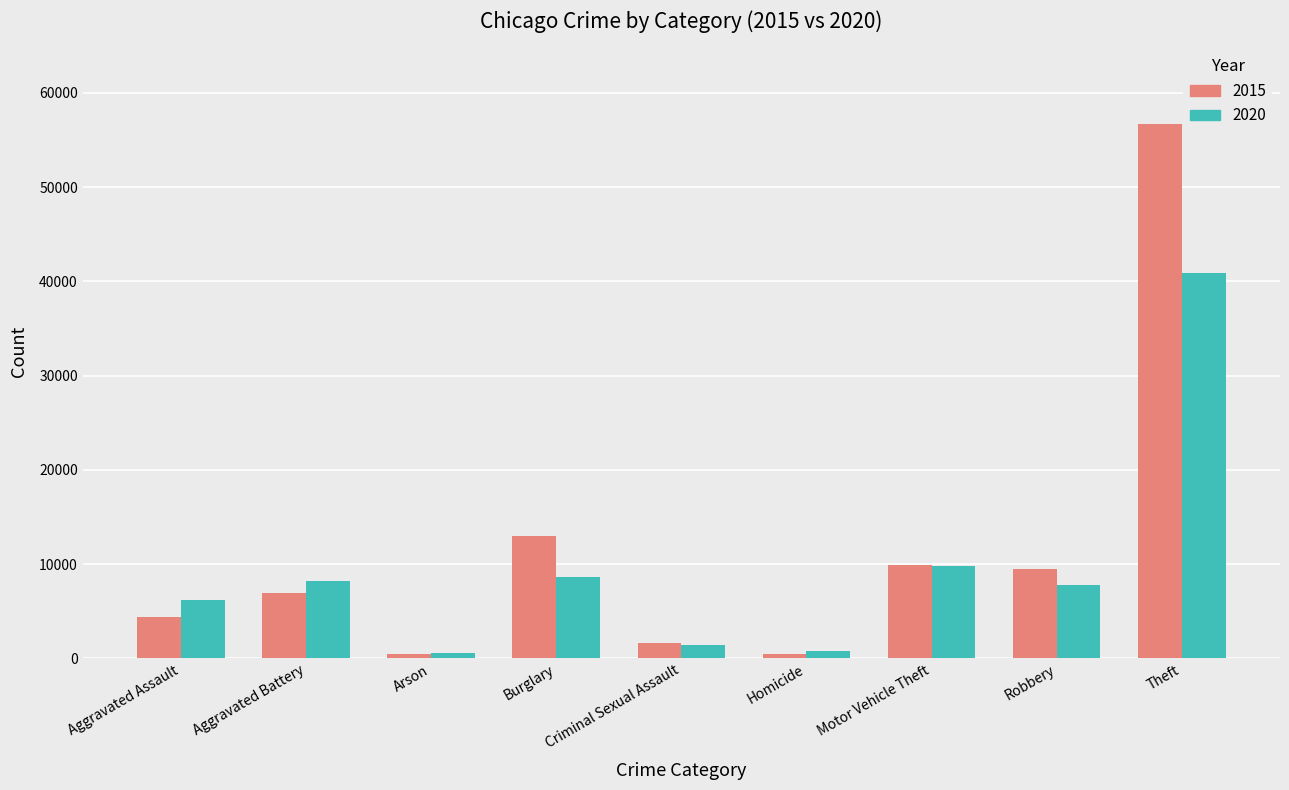

How many series are shown in this chart?

2